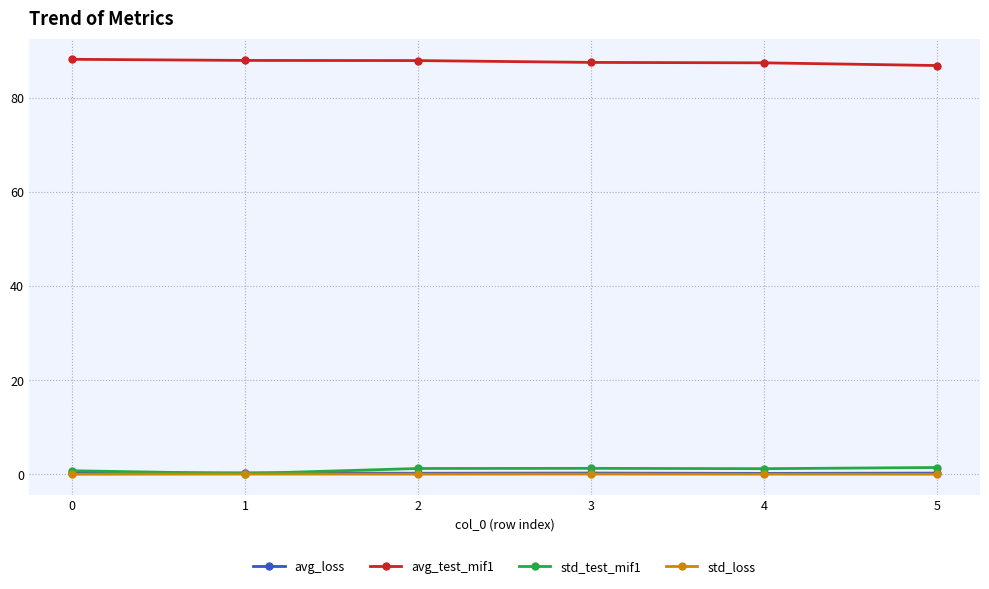

What is the average value of the std_test_mif1 series?

1.0